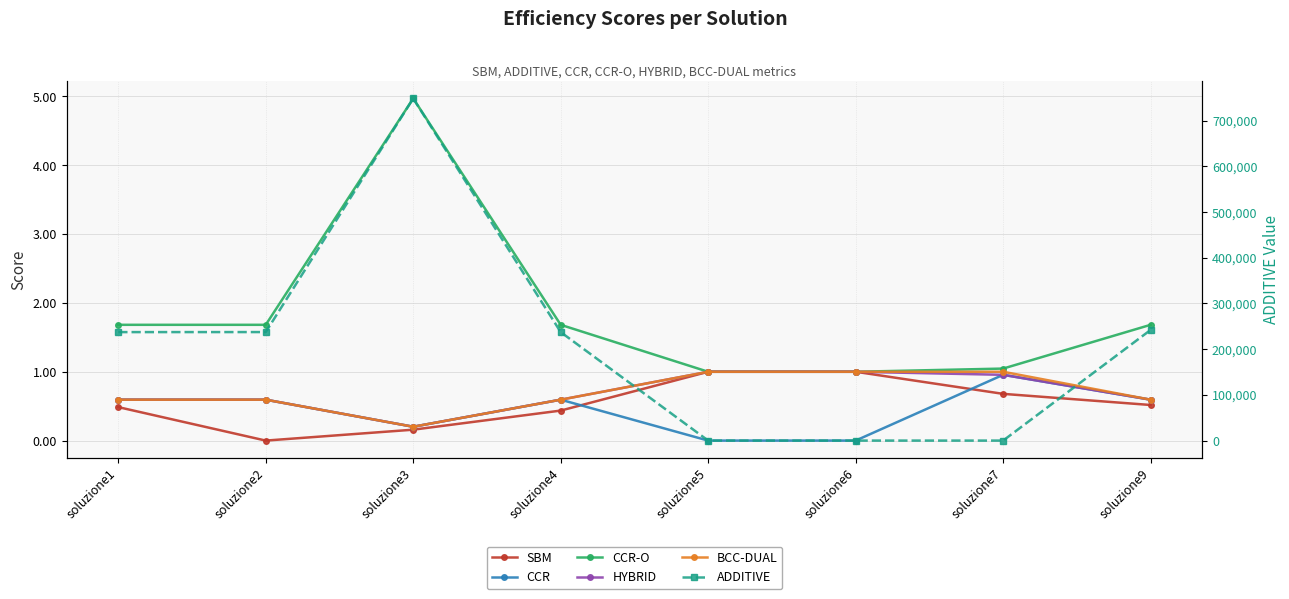

Reading left to right, what are all the values shown in this chart?

SBM: soluzione1=0.5	soluzione2=0.0	soluzione3=0.2	soluzione4=0.4	soluzione5=1.0	soluzione6=1.0	soluzione7=0.7	soluzione9=0.5
CCR: soluzione1=0.6	soluzione2=0.6	soluzione3=0.2	soluzione4=0.6	soluzione5=0.0	soluzione6=0.0	soluzione7=1.0	soluzione9=0.6
CCR-O: soluzione1=1.7	soluzione2=1.7	soluzione3=5.0	soluzione4=1.7	soluzione5=1.0	soluzione6=1.0	soluzione7=1.0	soluzione9=1.7
HYBRID: soluzione1=0.6	soluzione2=0.6	soluzione3=0.2	soluzione4=0.6	soluzione5=1.0	soluzione6=1.0	soluzione7=1.0	soluzione9=0.6
BCC-DUAL: soluzione1=0.6	soluzione2=0.6	soluzione3=0.2	soluzione4=0.6	soluzione5=1.0	soluzione6=1.0	soluzione7=1.0	soluzione9=0.6
ADDITIVE: soluzione1=237318.0	soluzione2=237406.1	soluzione3=748452.5	soluzione4=237319.2	soluzione5=0.0	soluzione6=0.0	soluzione7=0.0	soluzione9=242063.3